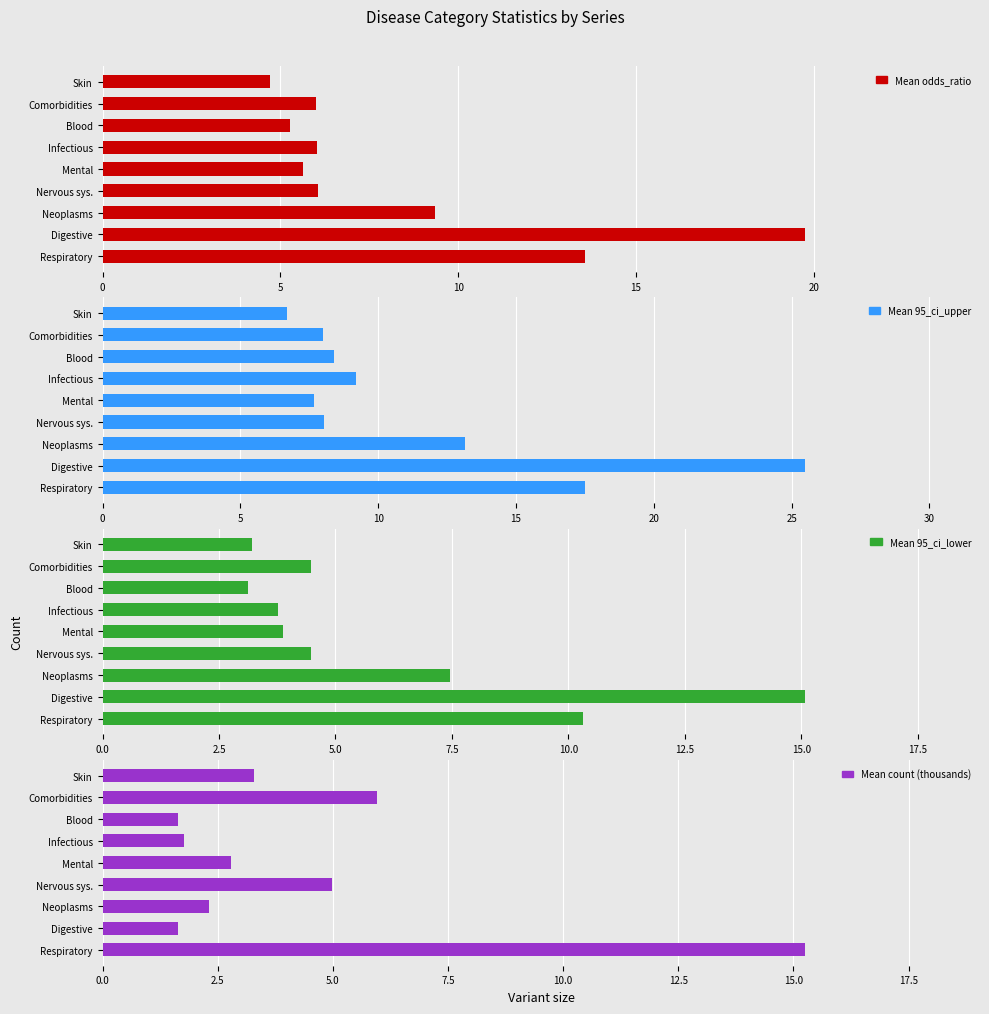

Which series has the widest spread of values?

Mean 95_ci_upper